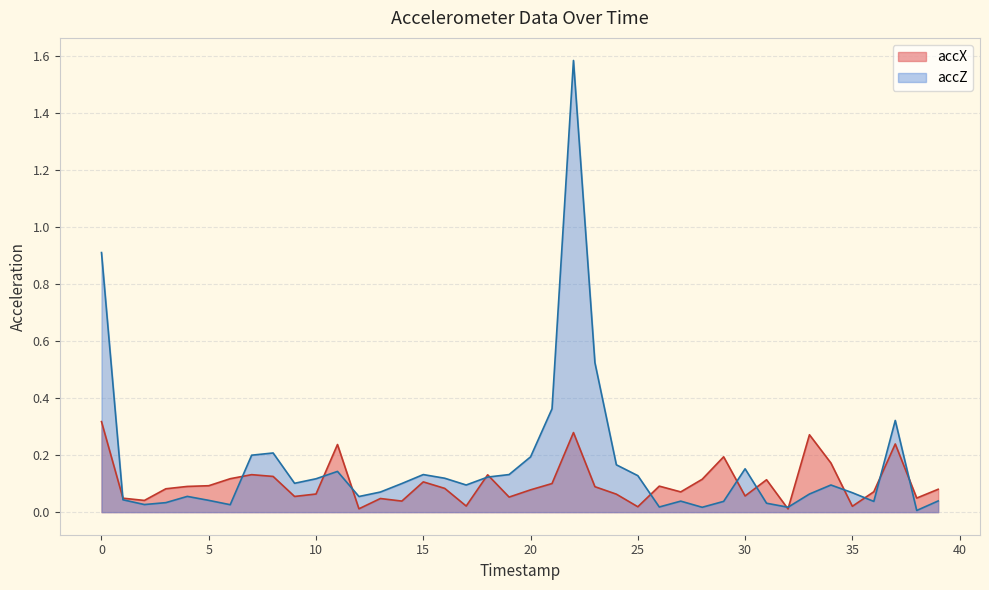

Reading right to left, what are all the values shown in this chart?

accX: 0.1	0.0	0.2	0.1	0.0	0.2	0.3	0.0	0.1	0.1	0.2	0.1	0.1	0.1	0.0	0.1	0.1	0.3	0.1	0.1	0.1	0.1	0.0	0.1	0.1	0.0	0.0	0.0	0.2	0.1	0.1	0.1	0.1	0.1	0.1	0.1	0.1	0.0	0.0	0.3
accZ: 0.0	0.0	0.3	0.0	0.1	0.1	0.1	0.0	0.0	0.2	0.0	0.0	0.0	0.0	0.1	0.2	0.5	1.6	0.4	0.2	0.1	0.1	0.1	0.1	0.1	0.1	0.1	0.1	0.1	0.1	0.1	0.2	0.2	0.0	0.0	0.1	0.0	0.0	0.0	0.9